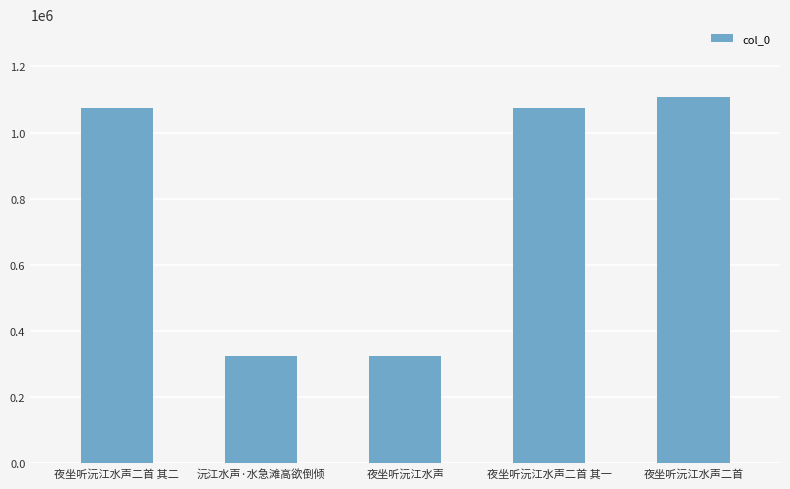

Is it true that the value at 夜坐听沅江水声二首 其一 is 1073086?

True